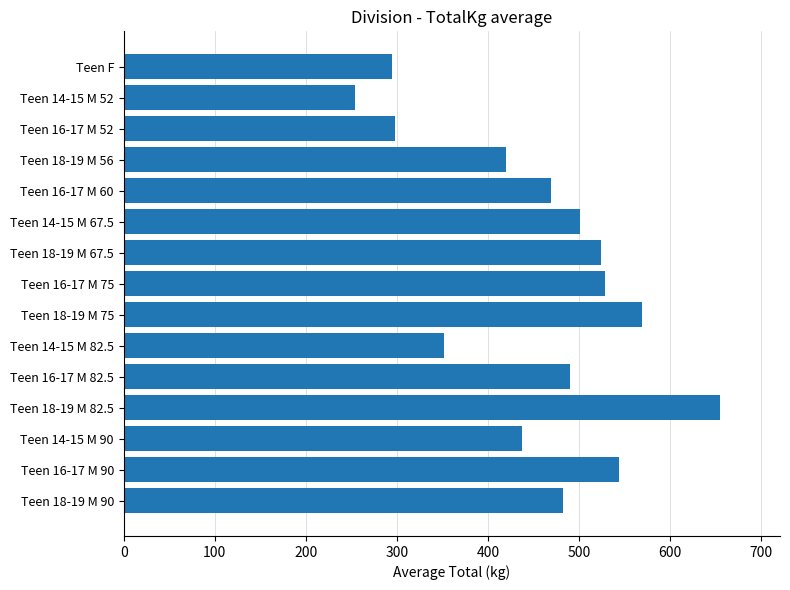

What is the sum of all values?

6819.9